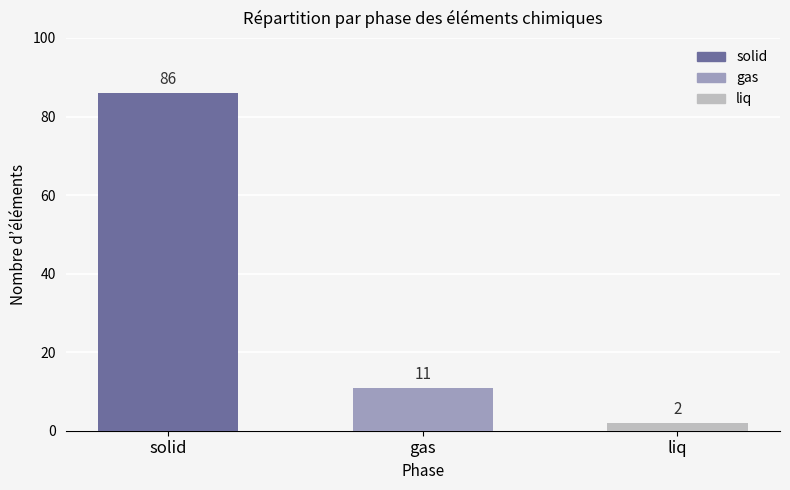

What is the maximum value shown in the chart?

86